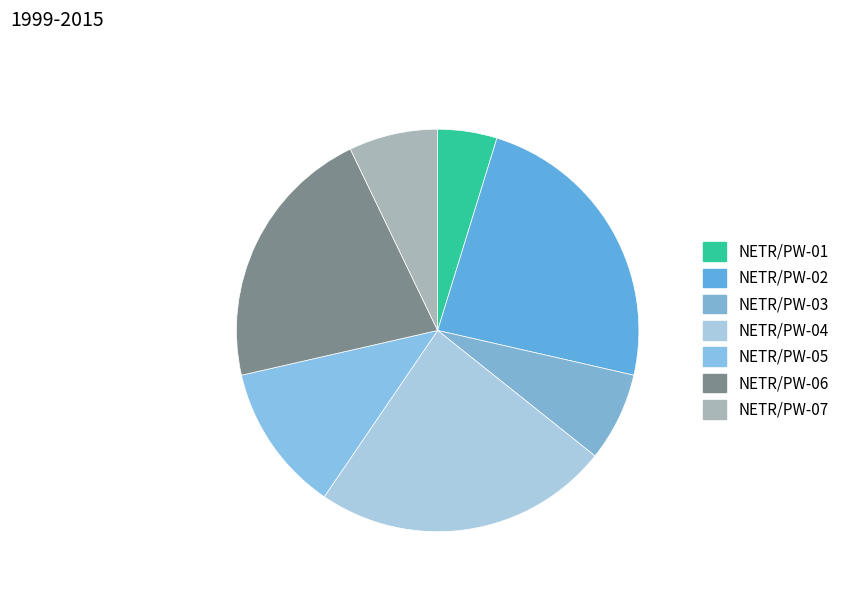

Is it true that NETR/PW-06 is 21% of the pie?

True